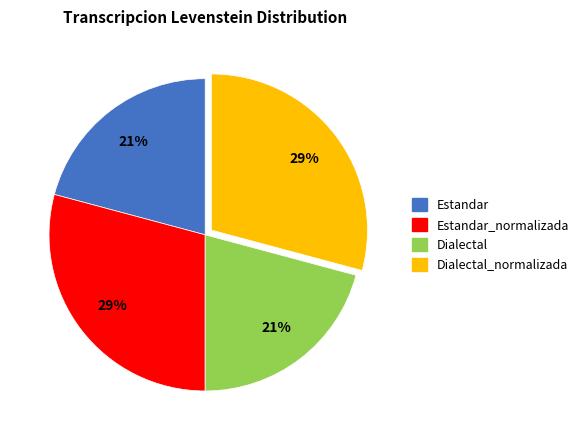

Is there a majority slice in this chart?

No